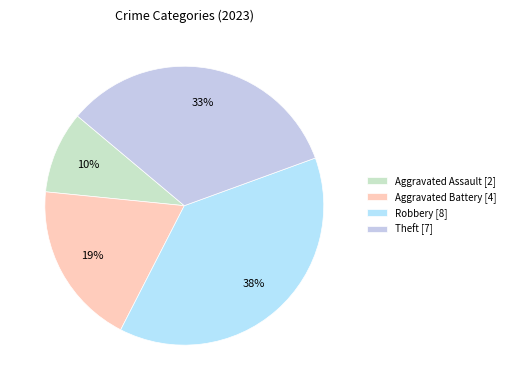

What percentage do Aggravated Assault and Theft together represent?

42.9%